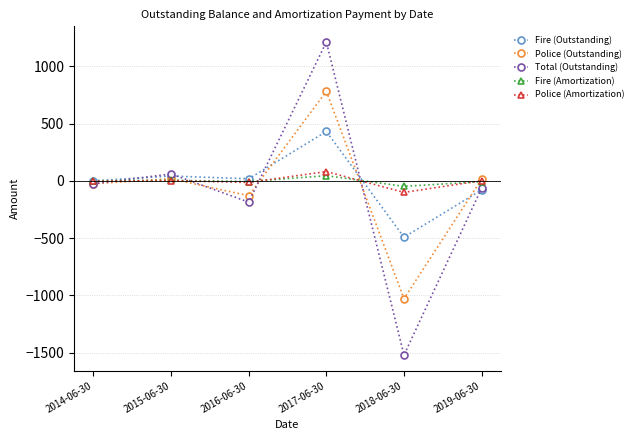

What is the difference between the maximum and minimum values in the Total (Outstanding) series?

2733